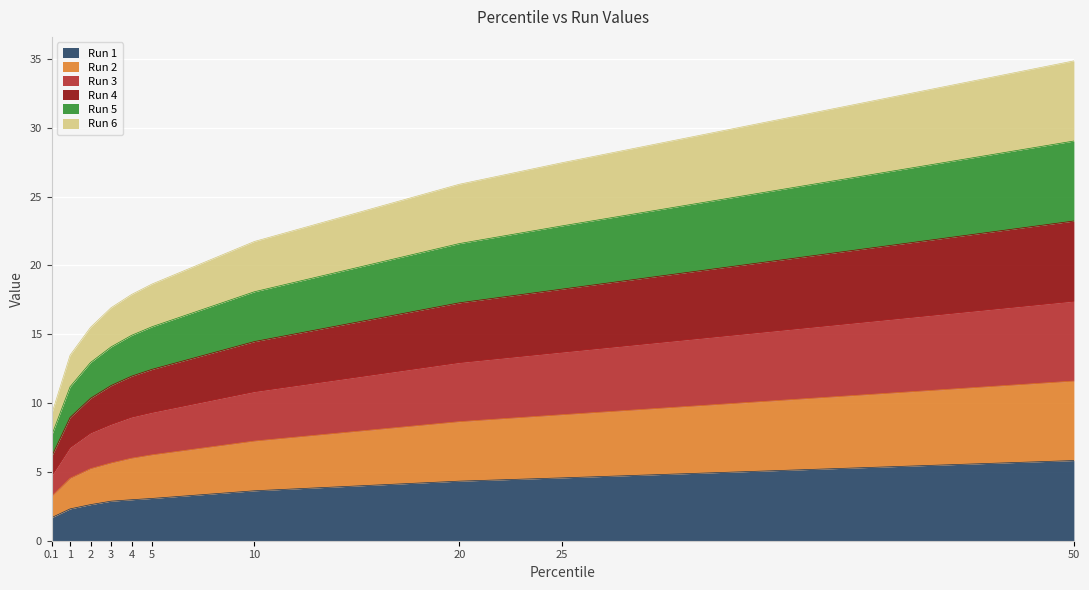

What is the value of the Run 1 point at the 4th from the left?

2.9